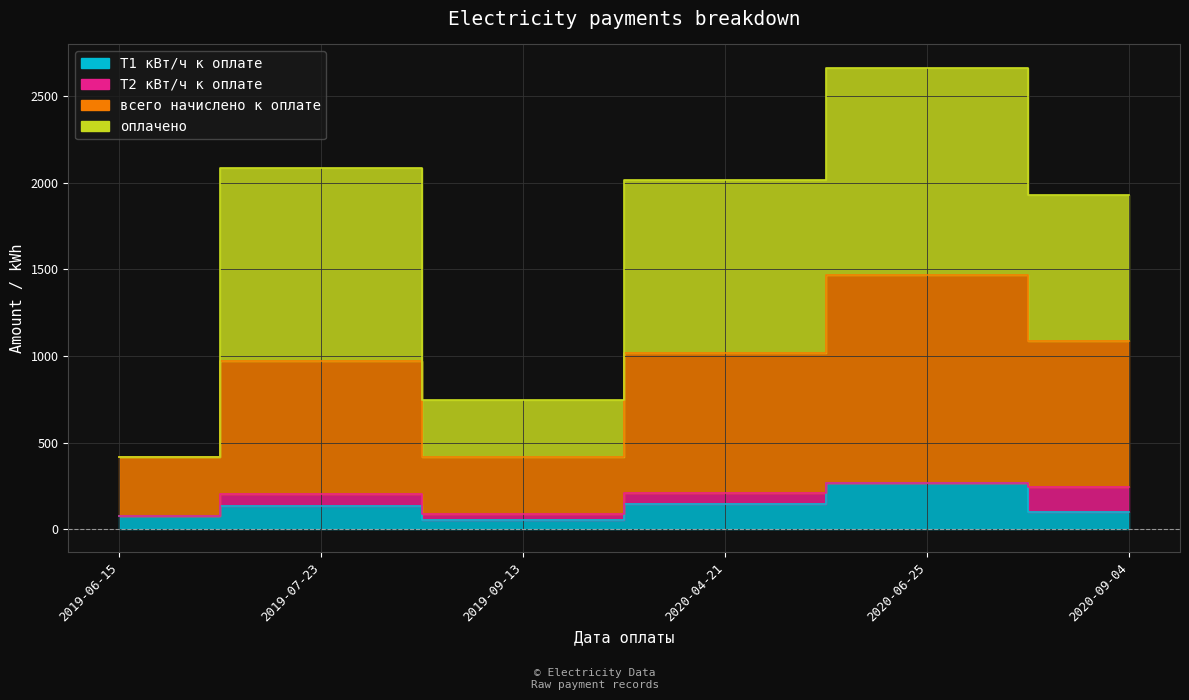

What is the maximum value shown in the chart?

2664.7